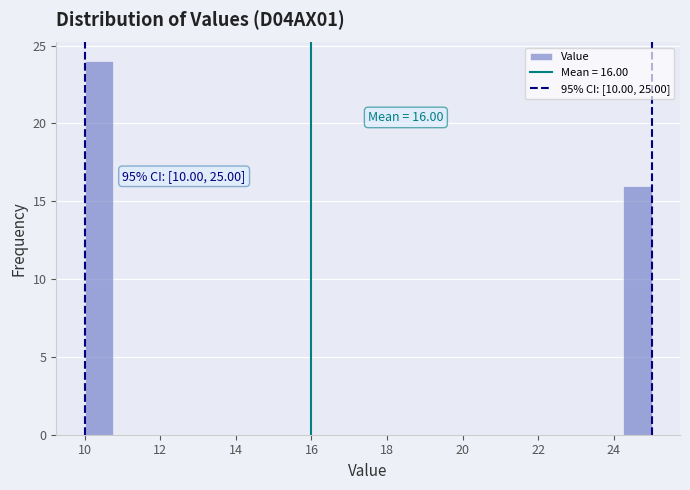

Around what value on the x-axis is the tallest bar? Give the approximate position of its centre, as read against the axis.

10.4